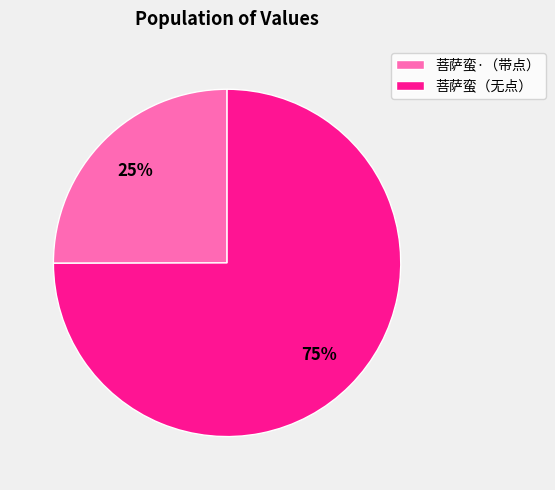

Which slice represents more than half of the pie?

菩萨蛮（无点）